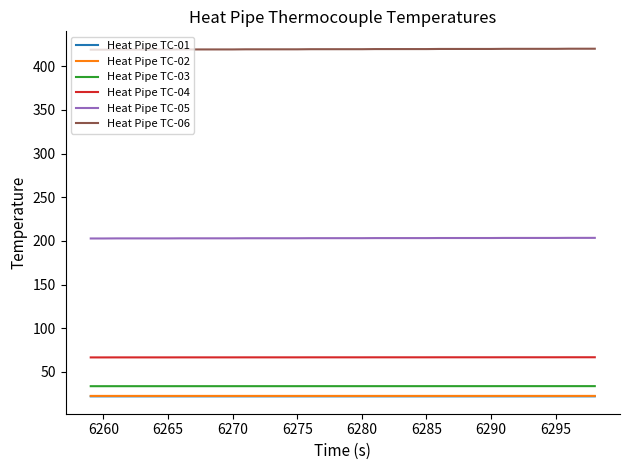

True or false: Heat Pipe TC-01 and Heat Pipe TC-03 cross at least once.

False